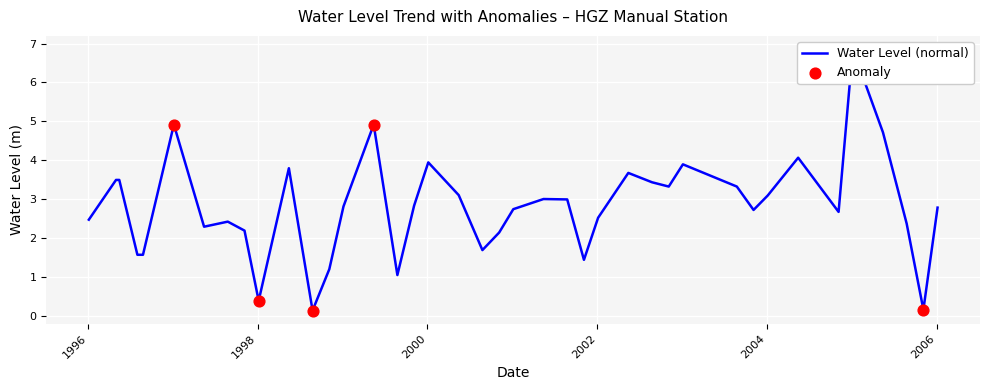

Which has a higher value, 2004-05-15 or 1996-05-15?

2004-05-15